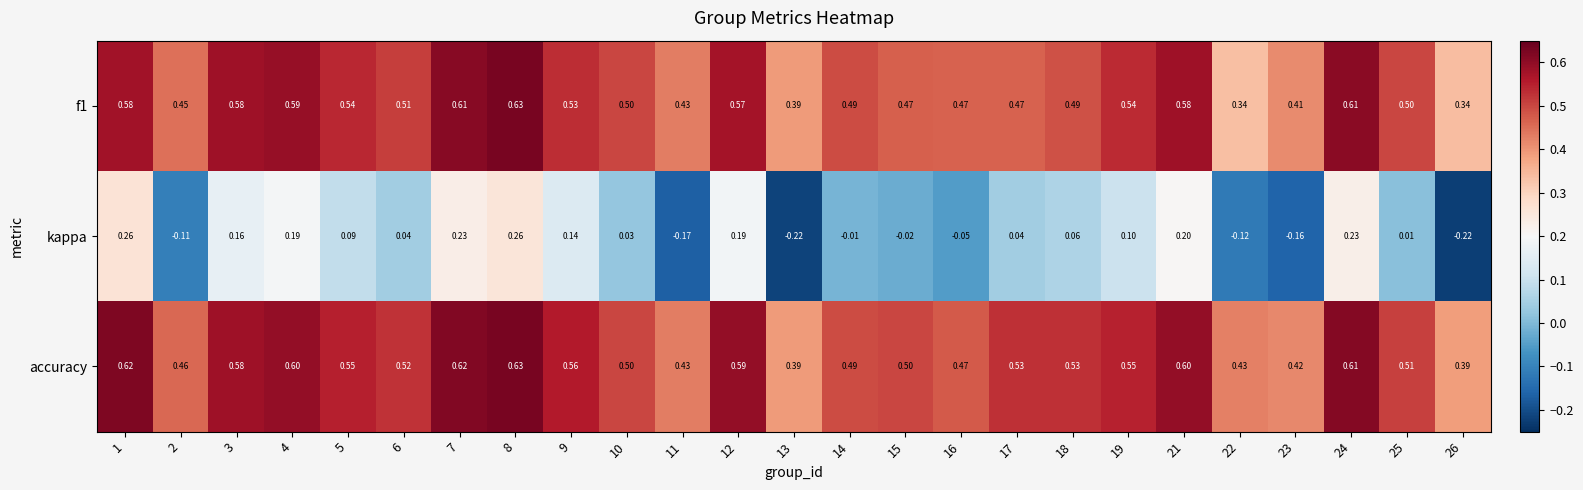

Between 5 and 14, which series saw the biggest shift?

kappa